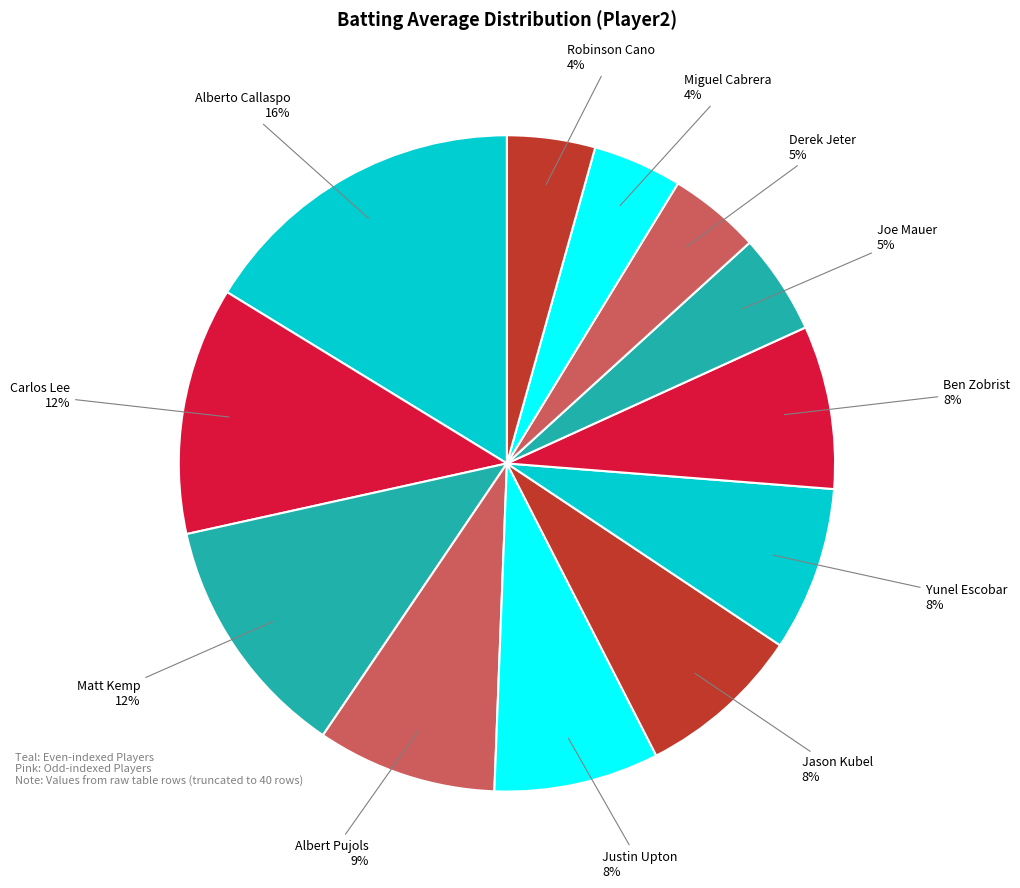

How many segments does this pie chart have?

12